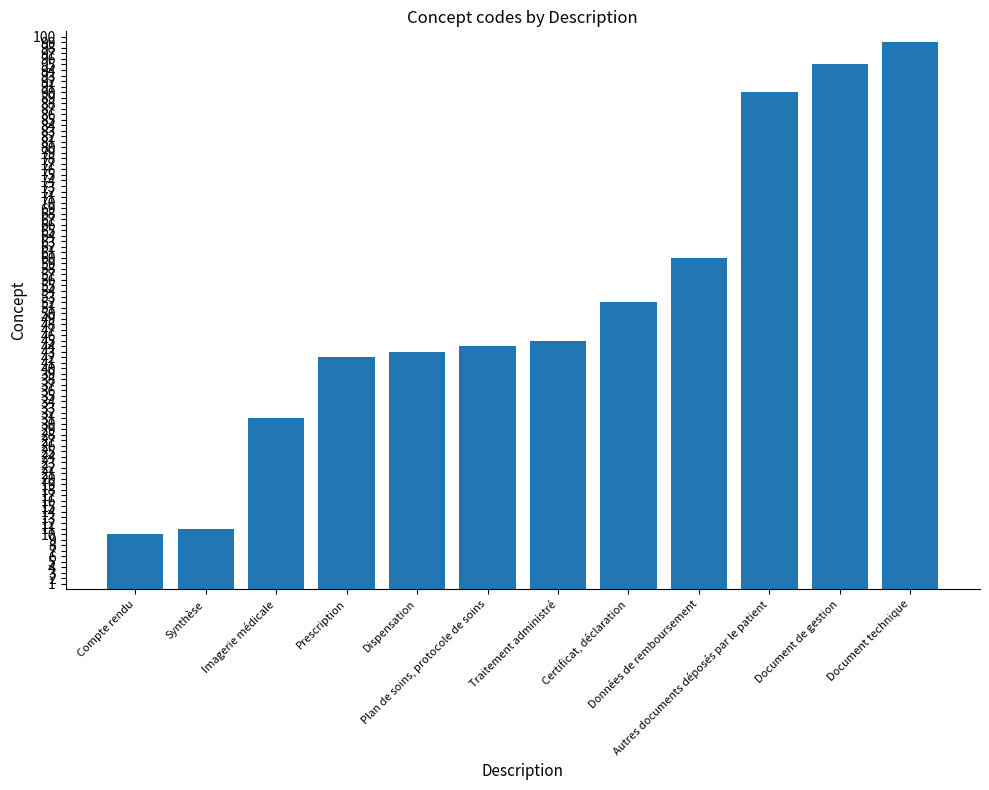

How many bars are there in total?

12